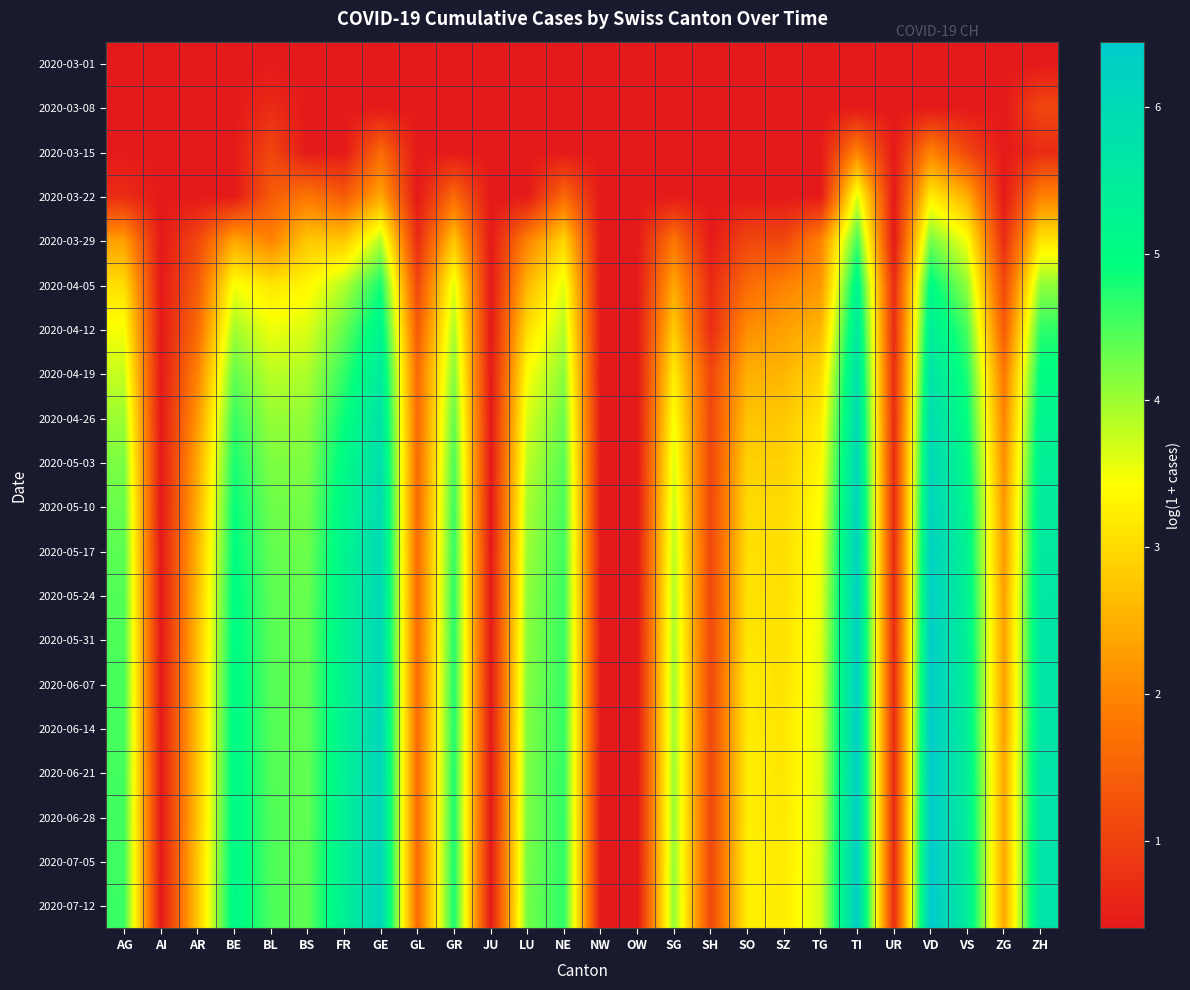

What is the total value across all series at SH?

17.7